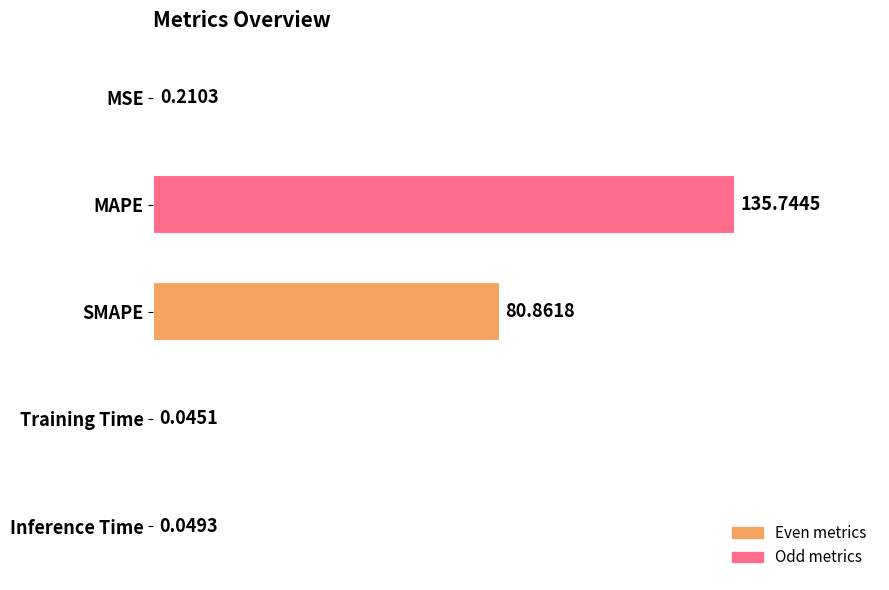

What is the sum of the values at MSE and Inference Time?

0.3